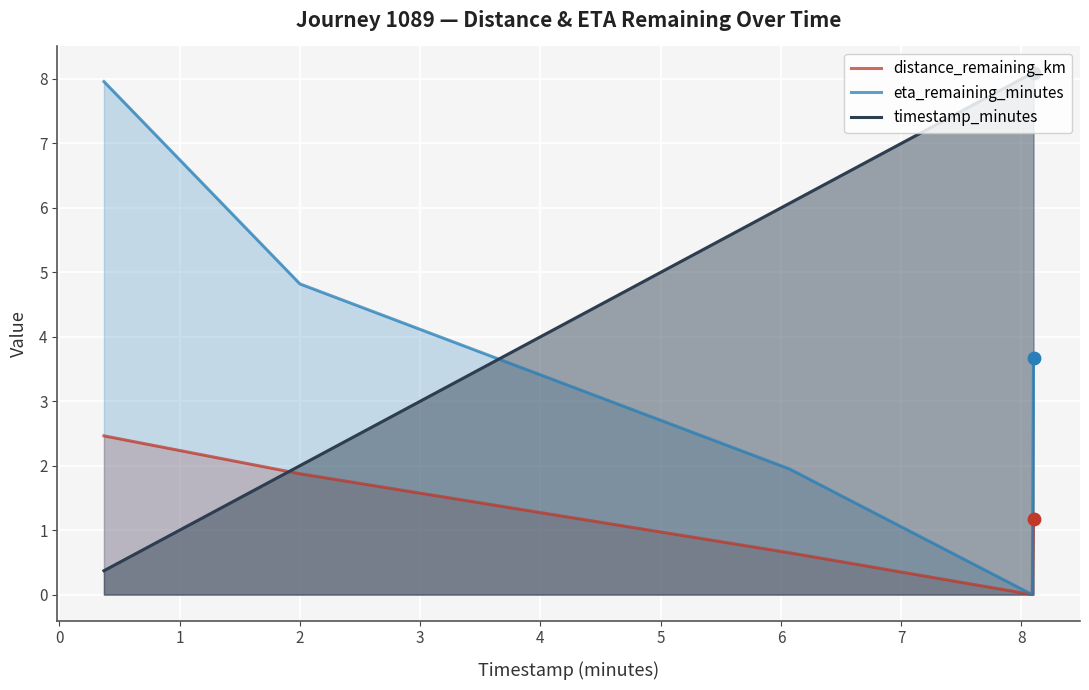

At how many categories does at least one series exceed 4?

5